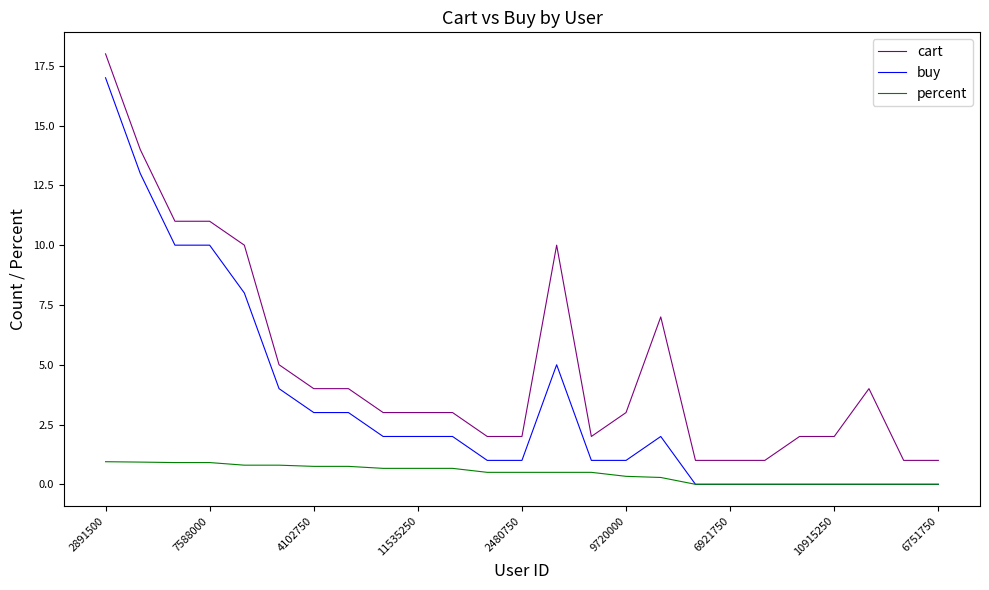

True or false: cart and percent cross at least once.

False